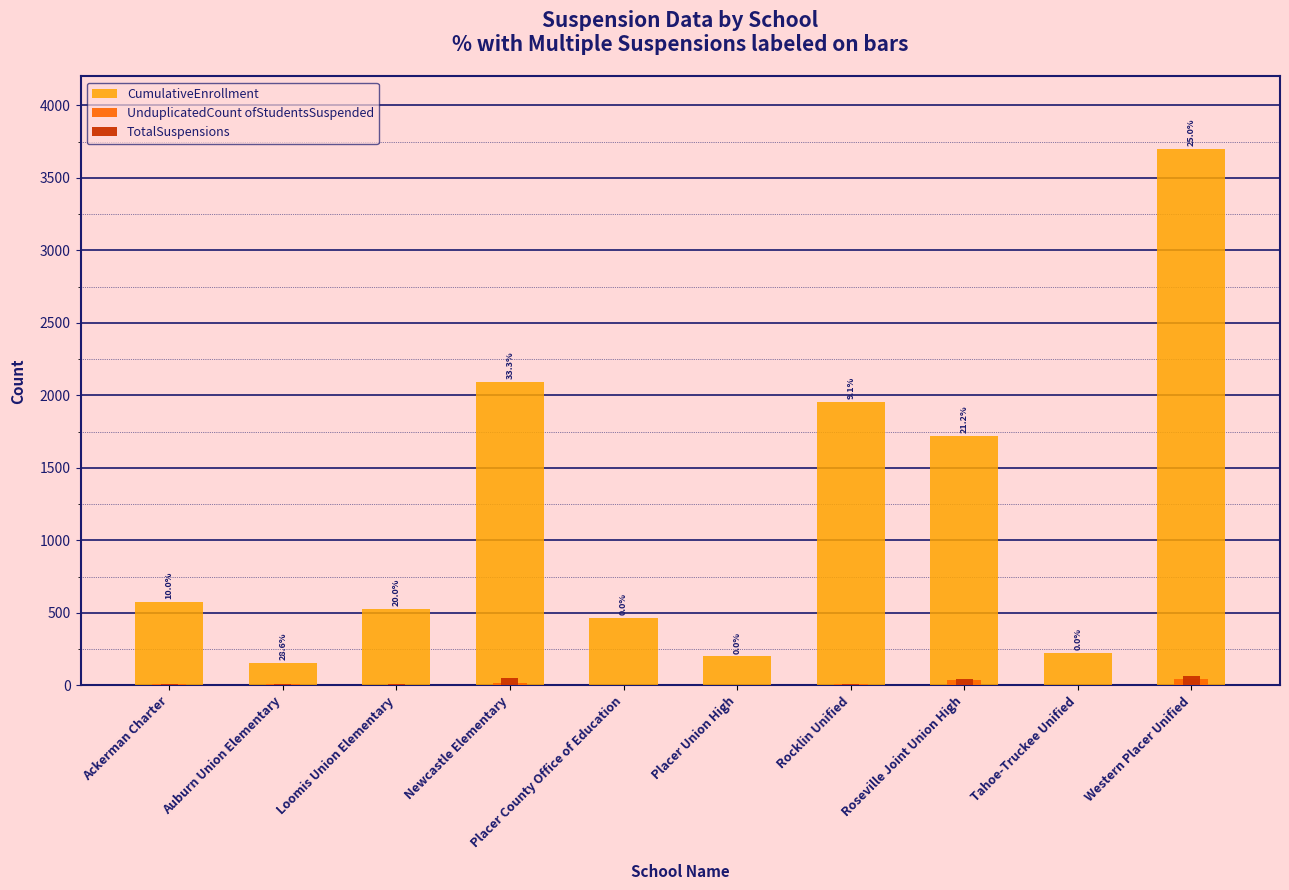

Rank the series at Western Placer Unified from lowest to highest value.

UnduplicatedCount ofStudentsSuspended, TotalSuspensions, CumulativeEnrollment